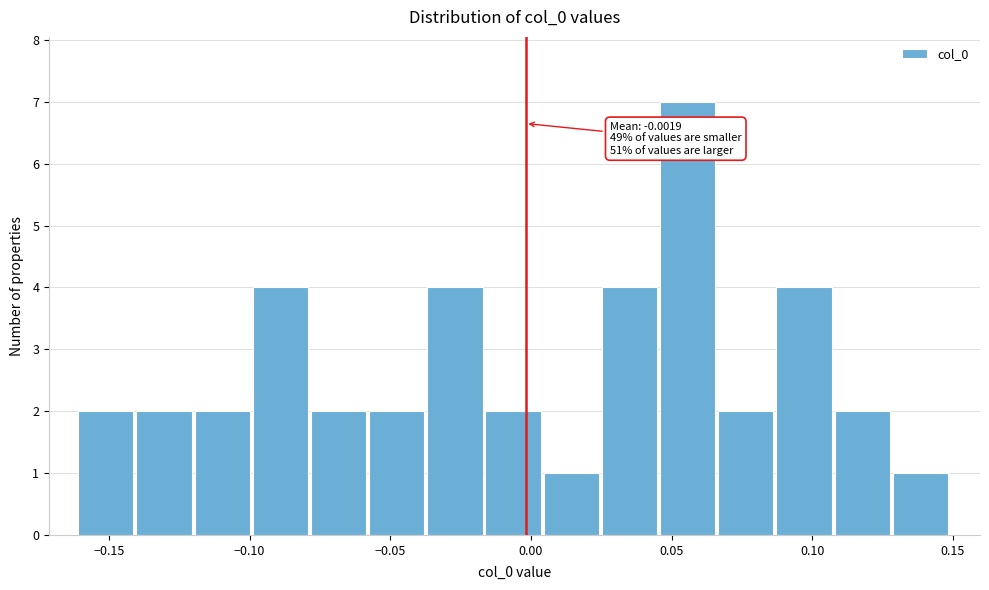

Over which range of the x-axis is the bar tallest?

0.045 to 0.065